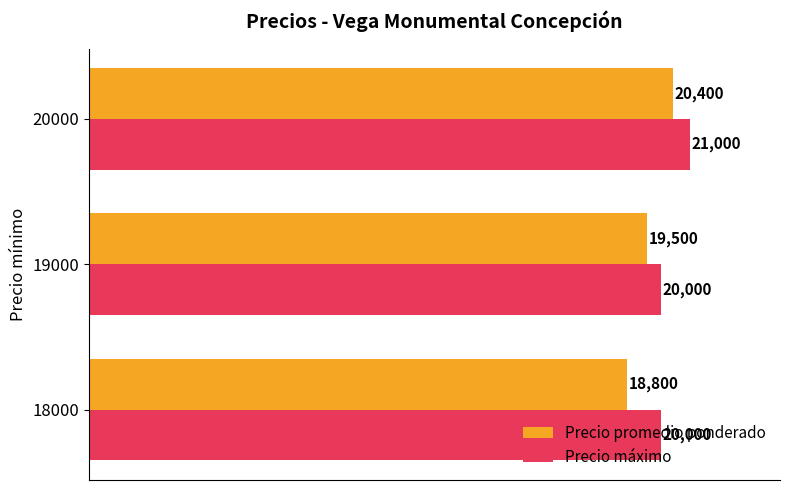

What are all the series names shown in the legend?

Precio promedio ponderado, Precio máximo